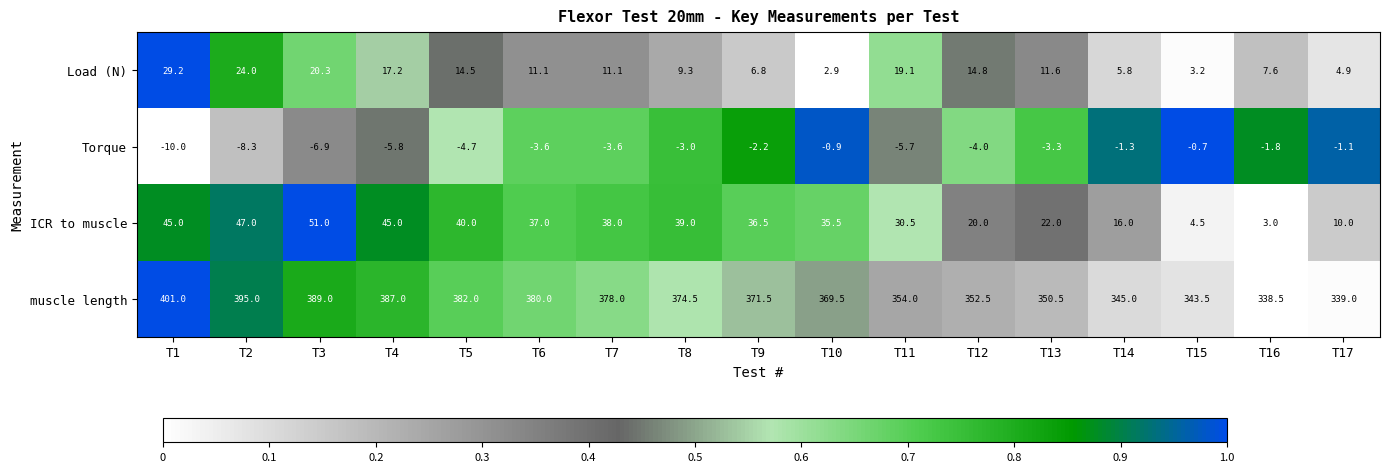

Which series changed the most between T2 and T3?

muscle length